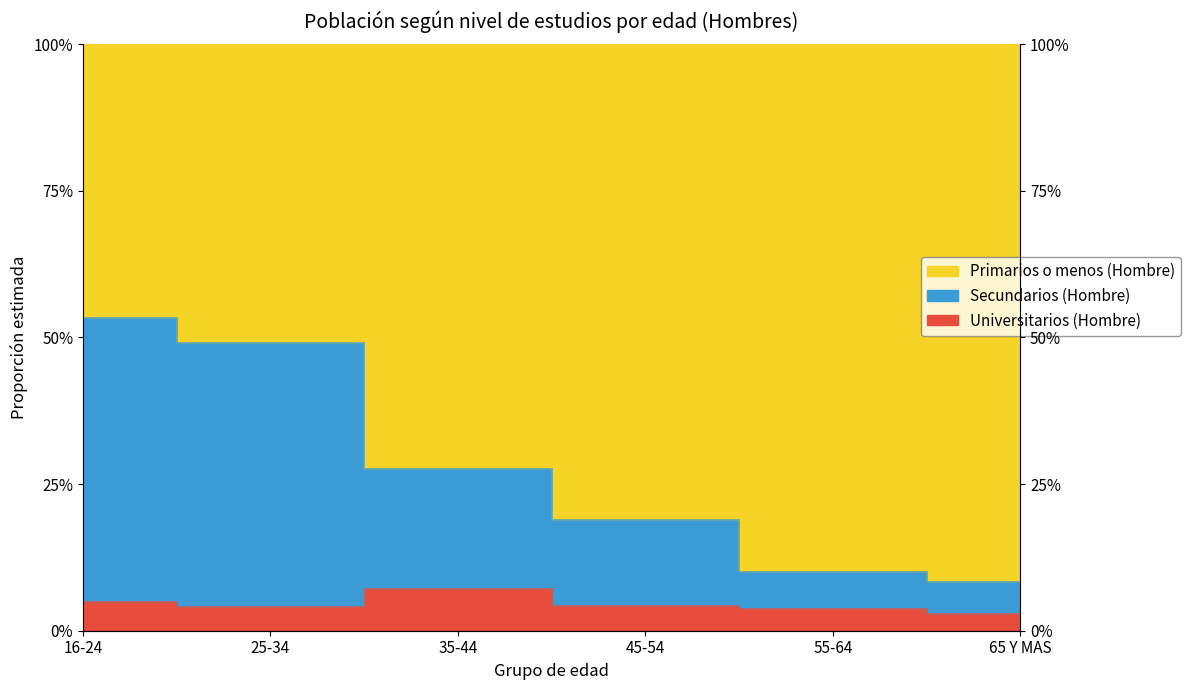

At how many categories does at least one series exceed 0?

6